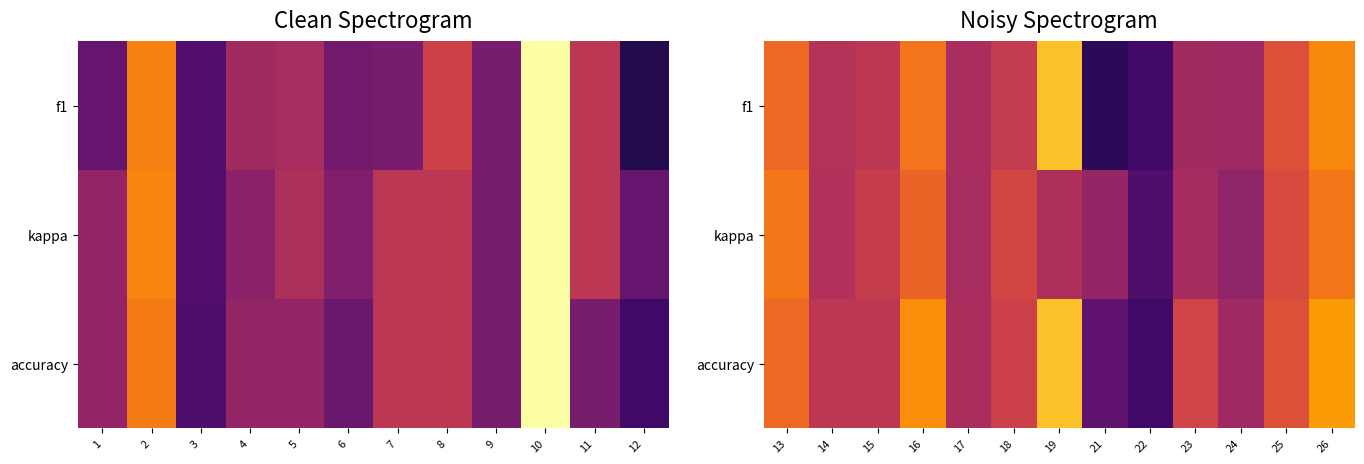

Rank the series at 16 from lowest to highest value.

kappa, f1, accuracy